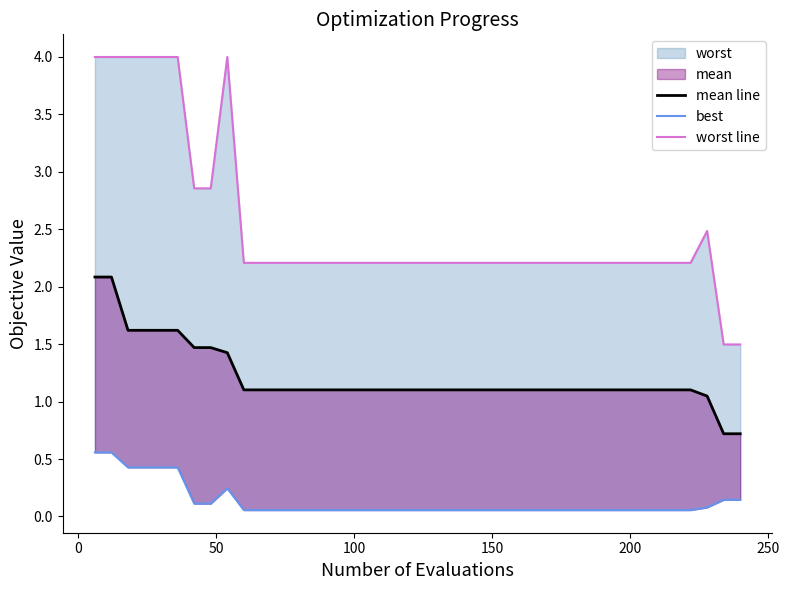

How many data points in worst line are less than 2?

2